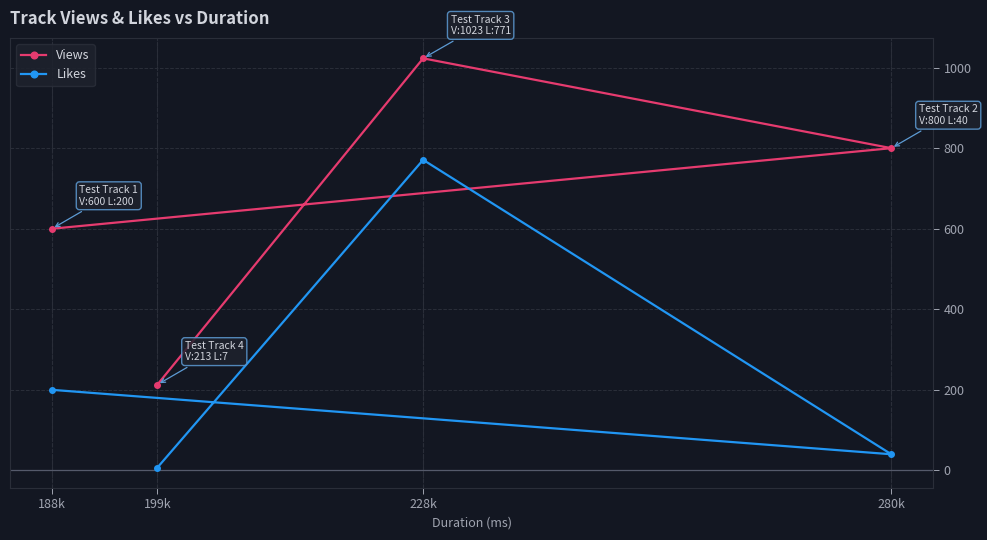

Reading left to right, extract all data points from this chart.

Views: 188k=600	199k=213	228k=1023	280k=800
Likes: 188k=200	199k=7	228k=771	280k=40